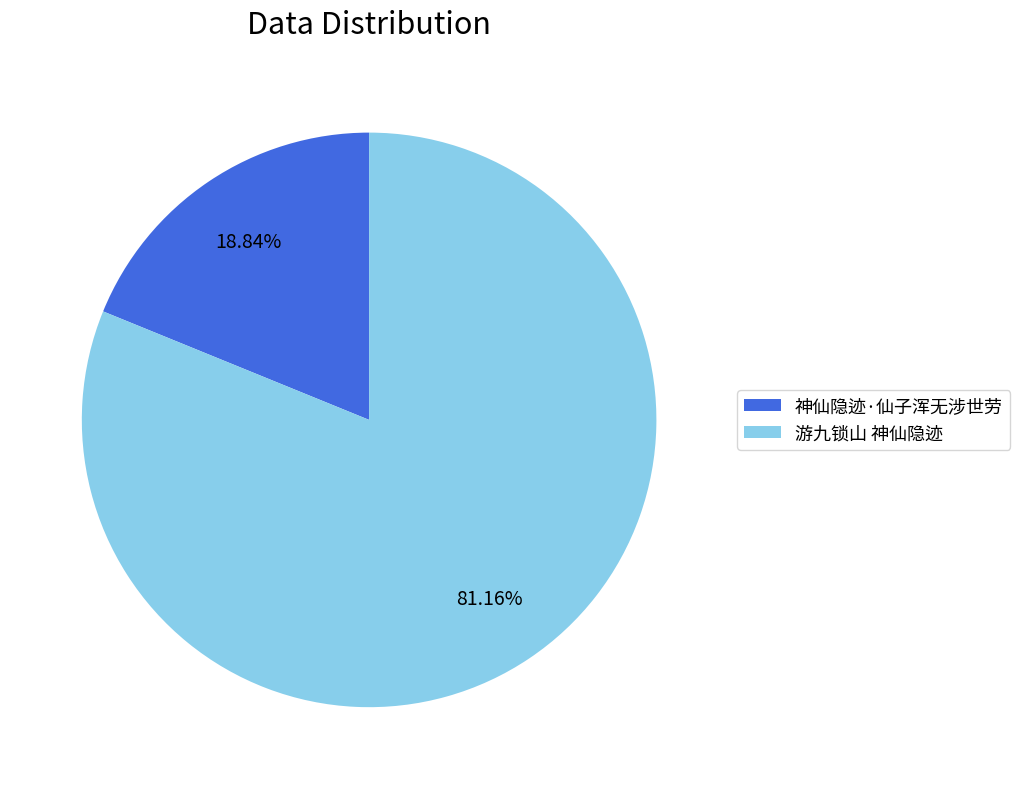

Which slice is the smallest?

神仙隐迹·仙子浑无涉世劳